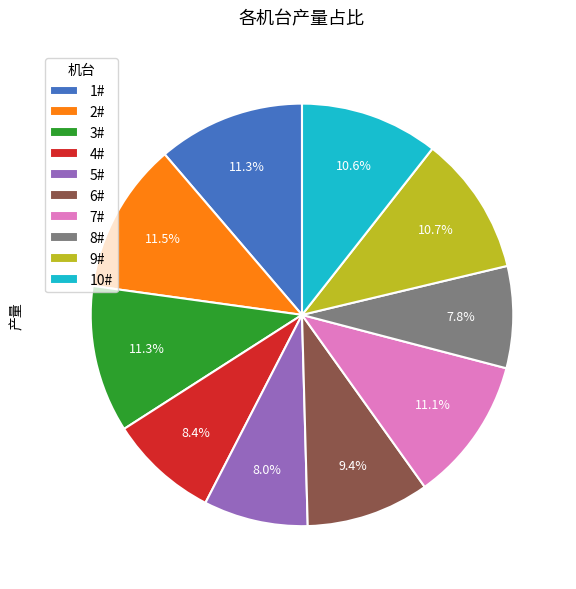

Count the number of slices in the pie.

10